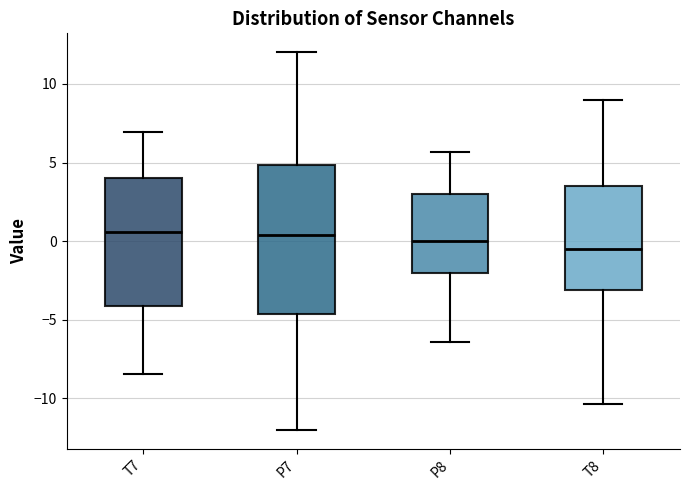

Which box is the tallest, from its lower edge to its upper edge?

P7